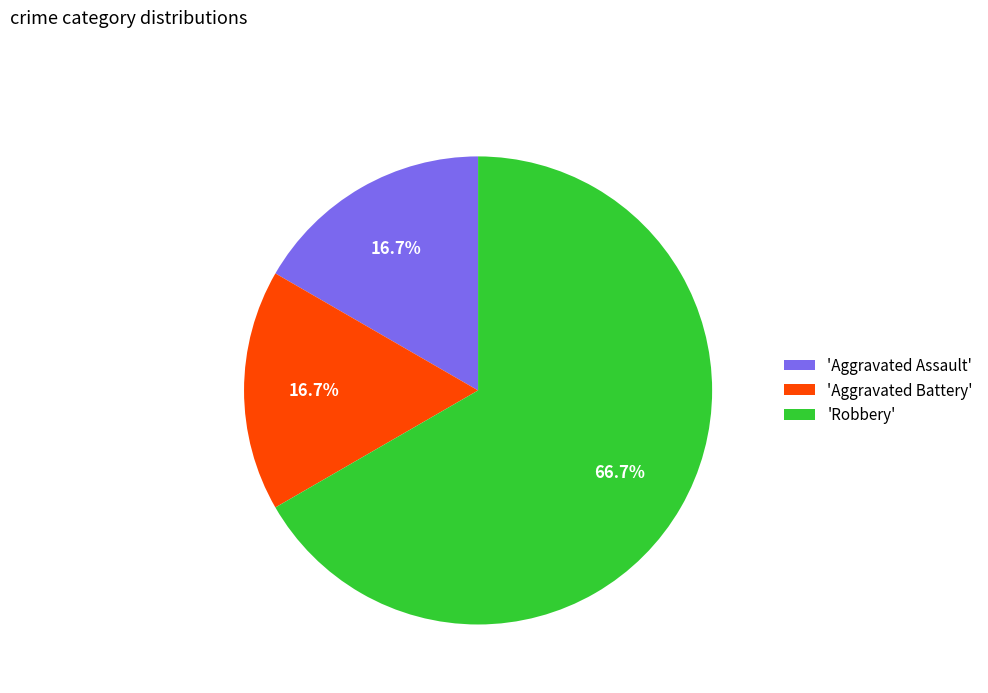

Is there a majority slice in this chart?

Yes